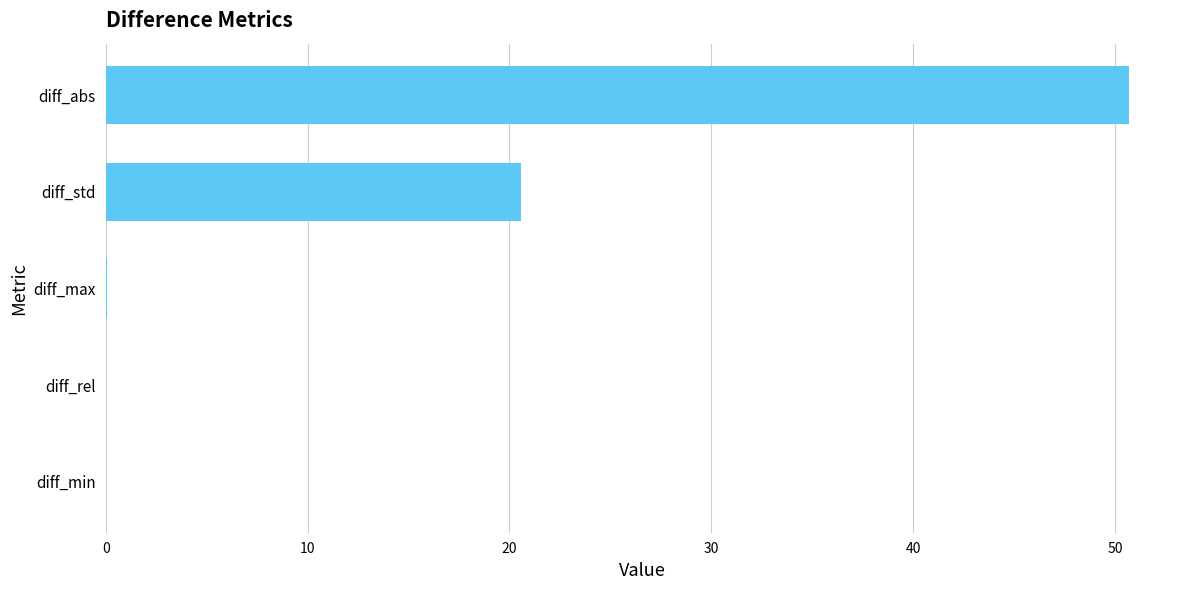

At which label is the value closest to 25?

diff_std